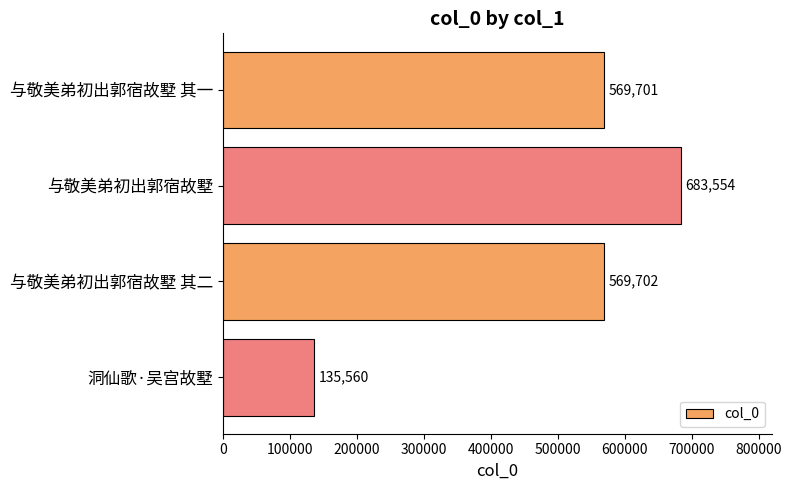

Count the number of data series in this chart.

1